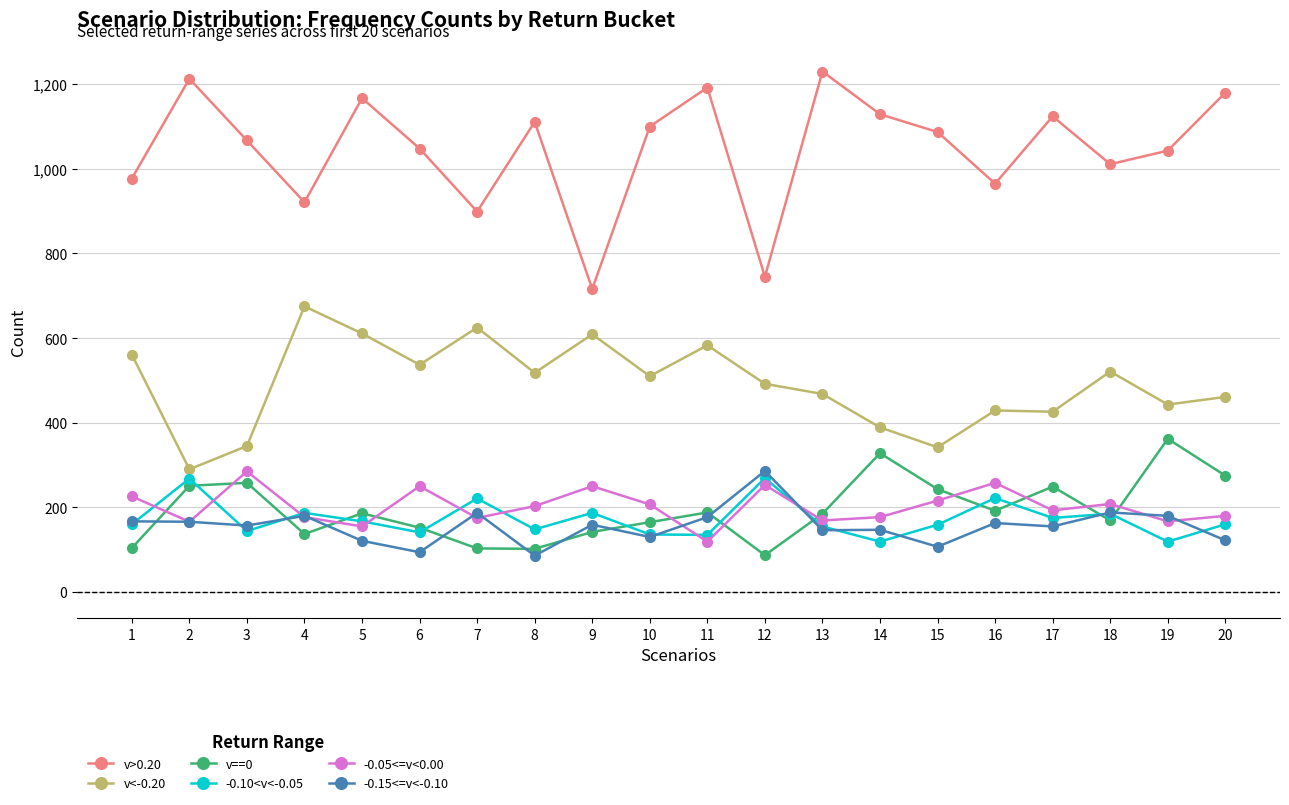

What are all the series names shown in the legend?

v>0.20, v<-0.20, v==0, -0.10<v<-0.05, -0.05<=v<0.00, -0.15<=v<-0.10